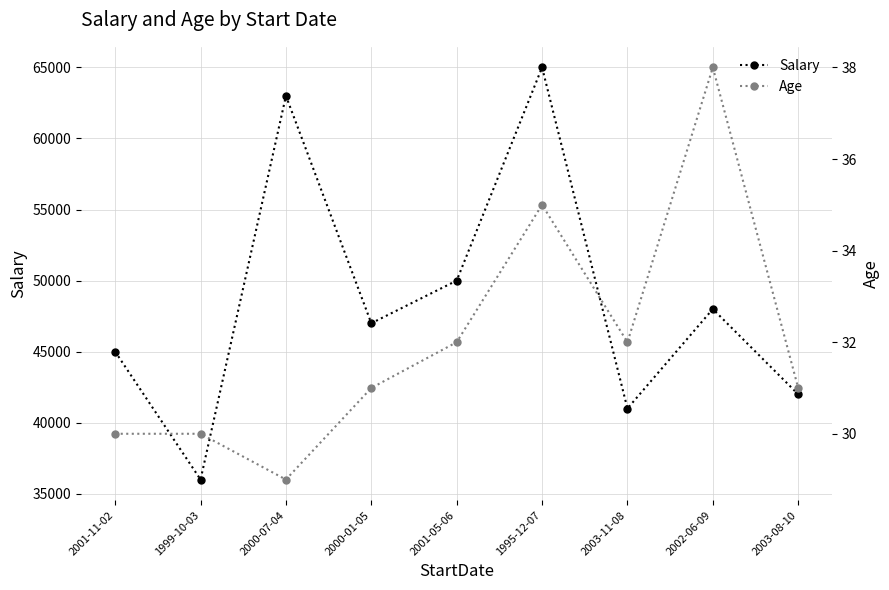

Which label corresponds to the largest value in the chart?

1995-12-07